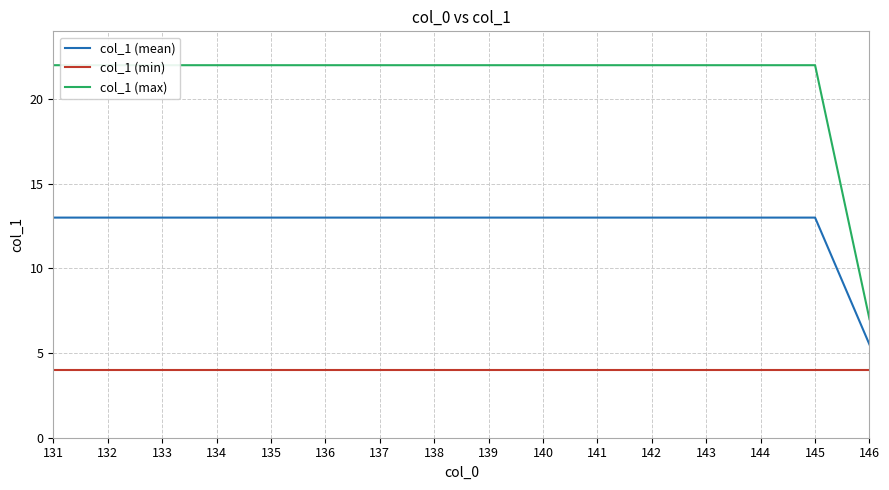

The value of col_1 (mean) at 133 is 18.3. True or false?

False